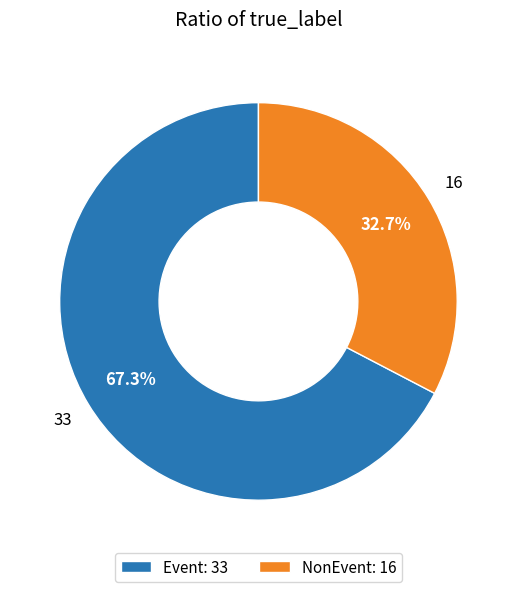

To the nearest percent, what percentage of the pie is Event?

67%